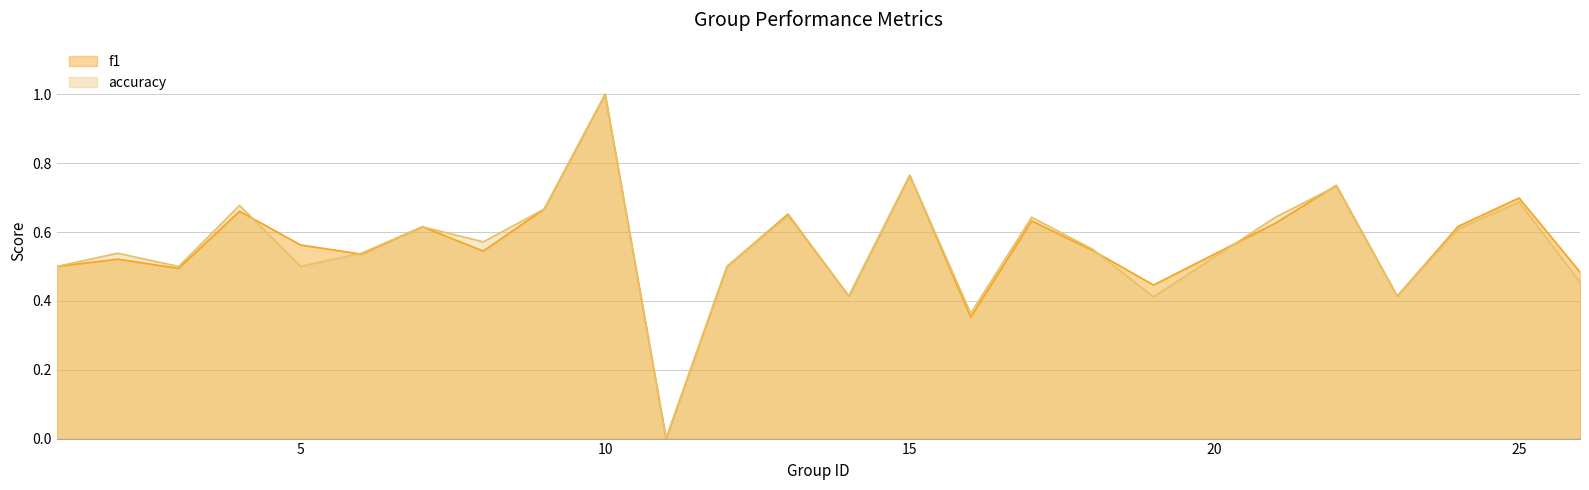

What is the difference between the second highest and minimum values in the f1 series?

0.8